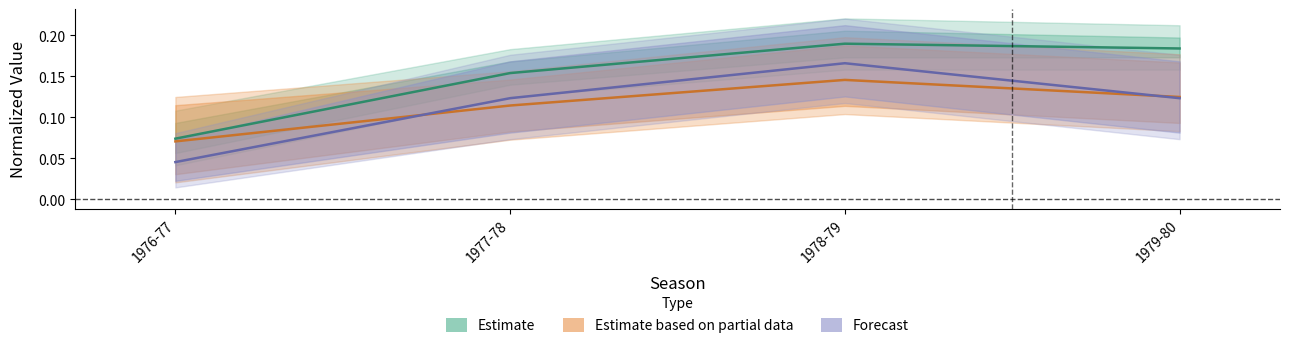

What value does the PER (Partial) series have at 1979-80?

0.1